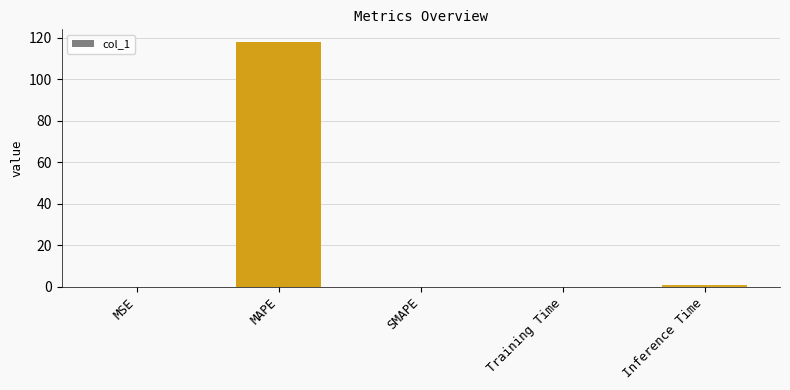

What is the sum of all values?

119.3